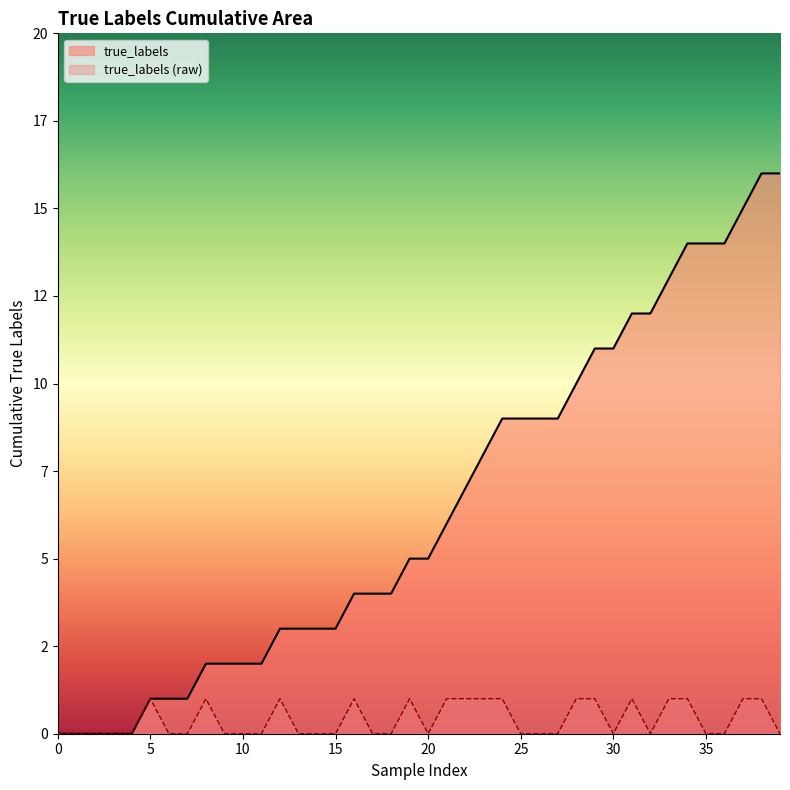

At which category does the chart reach its peak across all series?

38